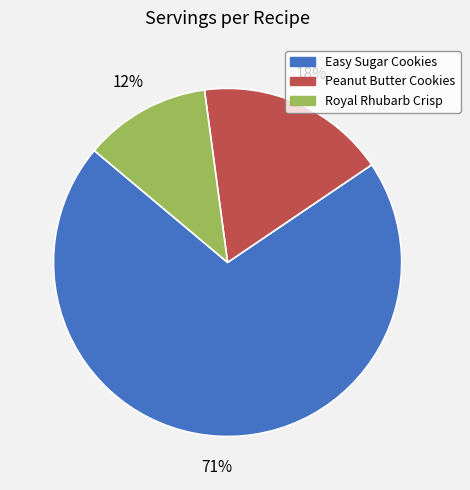

Is there a majority slice in this chart?

Yes